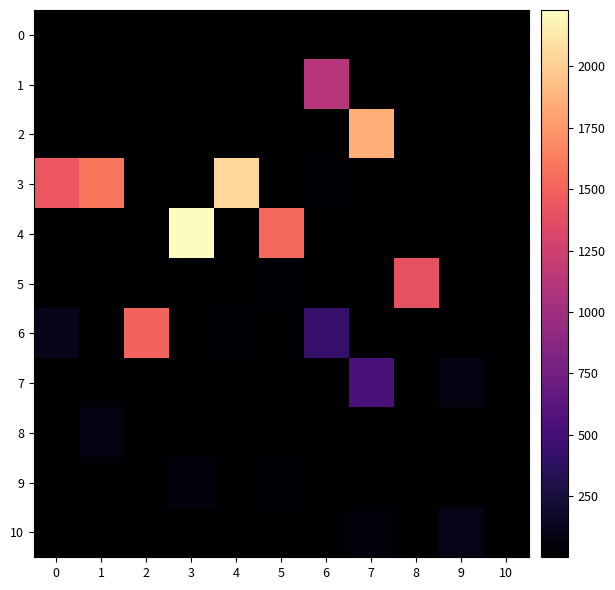

Reading left to right, transcribe all the data shown in this chart.

0: 0=2	1=1	2=1	3=1	4=1	5=1	6=1	7=1	8=1	9=1	10=1
1: 0=1	1=1	2=1	3=1	4=1	5=1	6=1121	7=1	8=1	9=1	10=1
2: 0=1	1=1	2=1	3=1	4=1	5=1	6=8	7=1850	8=1	9=1	10=1
3: 0=1436	1=1598	2=1	3=1	4=2053	5=1	6=35	7=1	8=1	9=1	10=1
4: 0=1	1=1	2=1	3=2230	4=1	5=1526	6=1	7=1	8=1	9=1	10=1
5: 0=1	1=1	2=1	3=1	4=1	5=18	6=1	7=1	8=1397	9=1	10=1
6: 0=119	1=1	2=1499	3=1	4=14	5=1	6=426	7=1	8=1	9=1	10=1
7: 0=1	1=1	2=1	3=1	4=1	5=1	6=1	7=519	8=1	9=72	10=1
8: 0=1	1=88	2=1	3=1	4=1	5=1	6=1	7=1	8=1	9=1	10=1
9: 0=1	1=1	2=1	3=59	4=1	5=21	6=1	7=1	8=1	9=1	10=1
10: 0=1	1=1	2=1	3=1	4=1	5=1	6=1	7=42	8=9	9=102	10=1